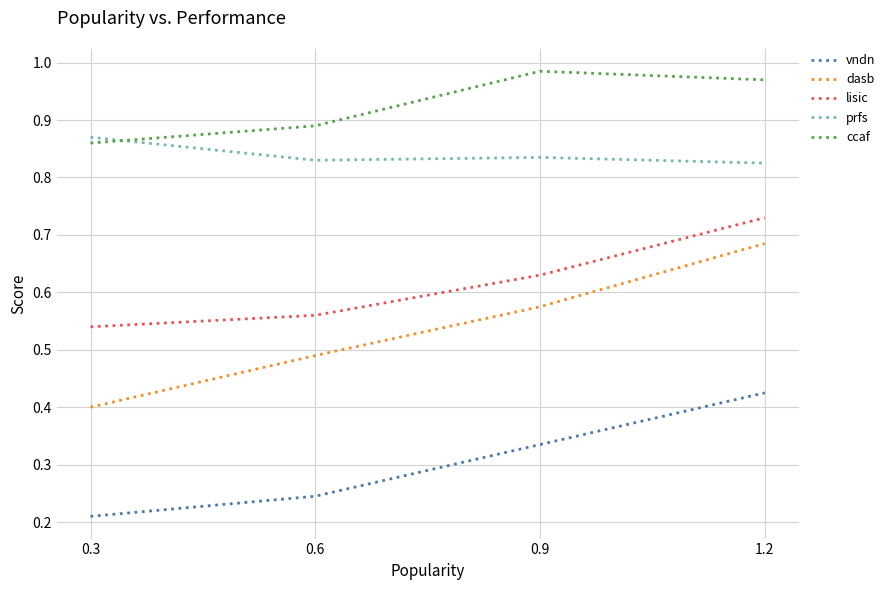

What is the sum of all prfs values?

3.4